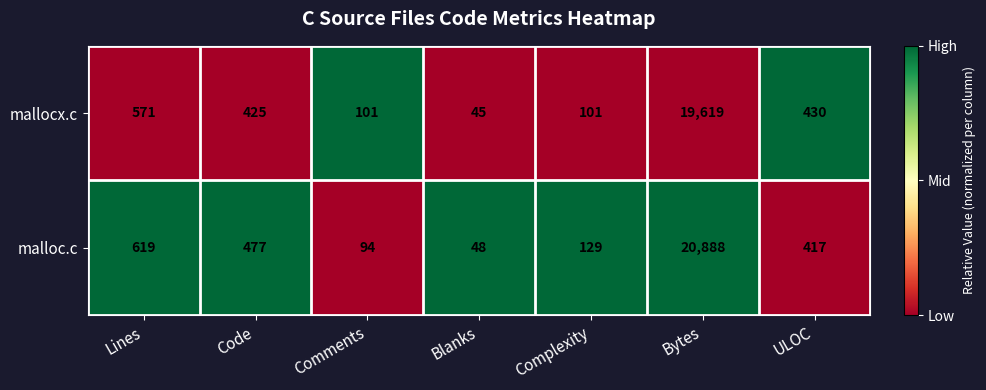

Reading left to right, extract all data points from this chart.

mallocx.c: 571	425	101	45	101	19619	430
malloc.c: 619	477	94	48	129	20888	417